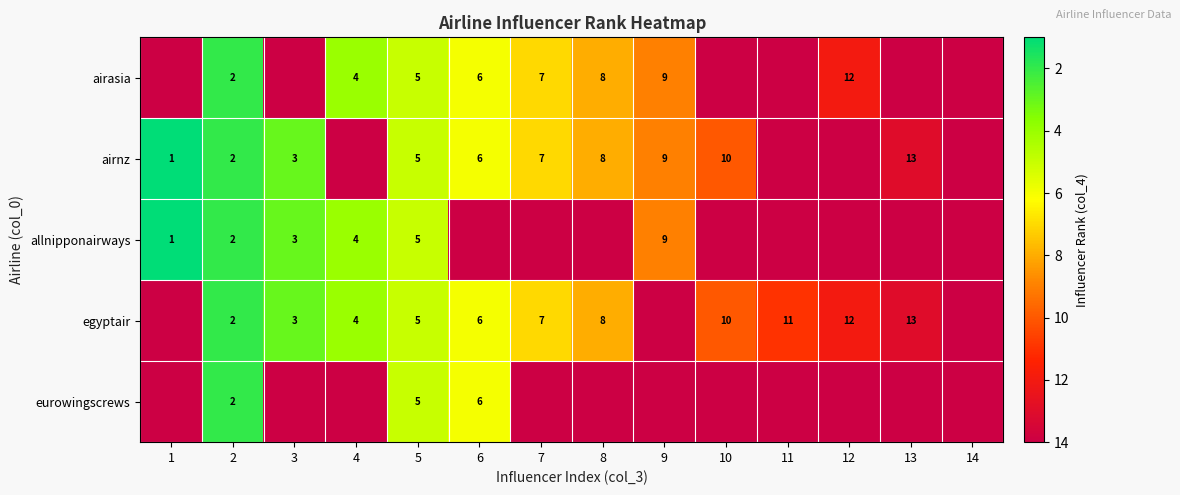

The value of allnipponairways at 2 is 2. True or false?

True